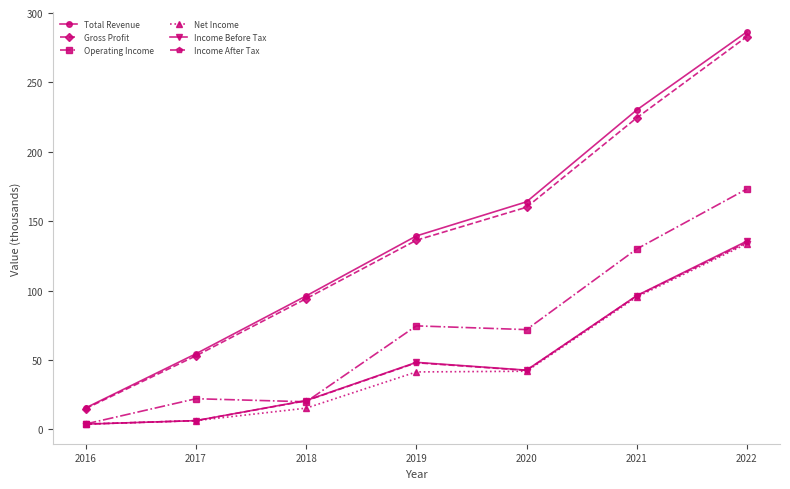

Is the value of Net Income at 2018 greater than the value of Total Revenue at 2017?

No